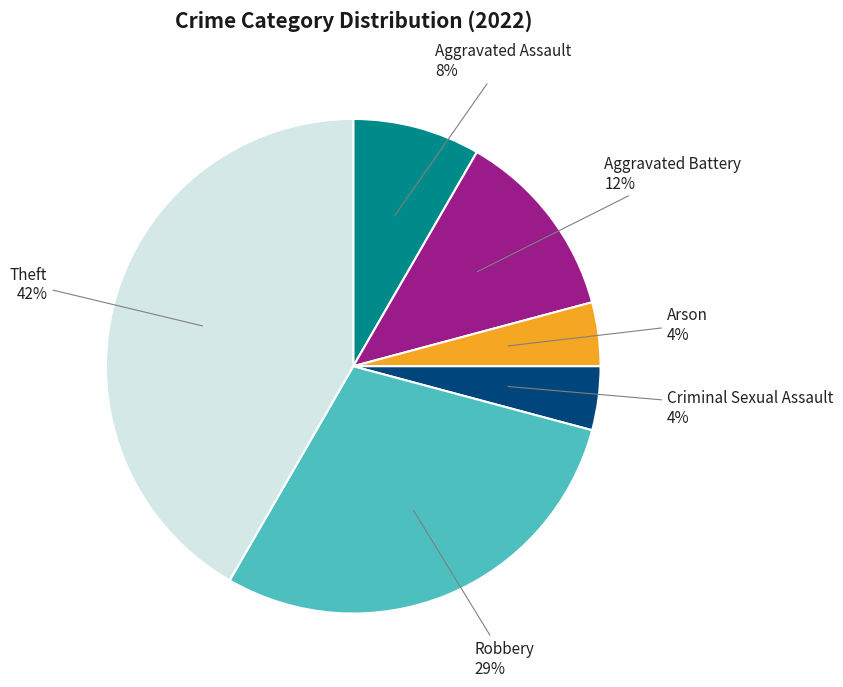

Is there a majority slice in this chart?

No